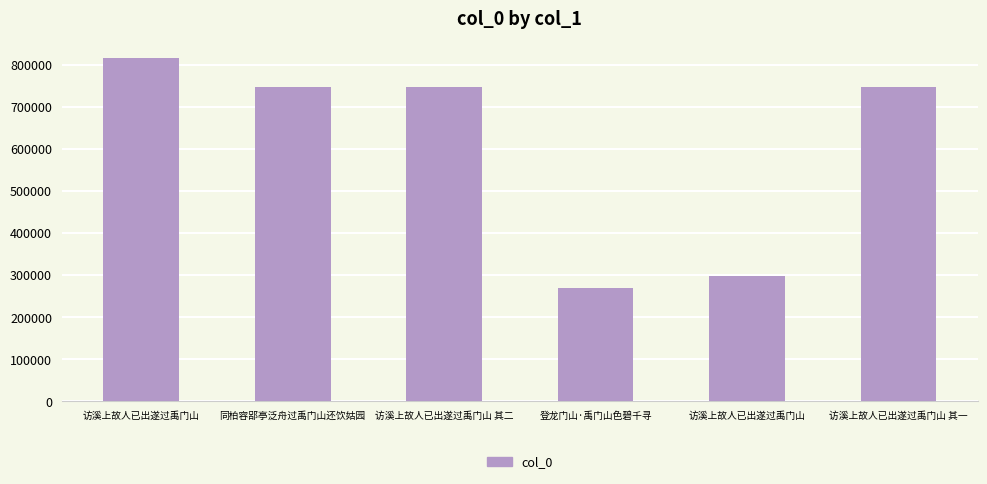

The chart shows a value of 321451 at 同柏容郘亭泛舟过禹门山还饮姑园. True or false?

False